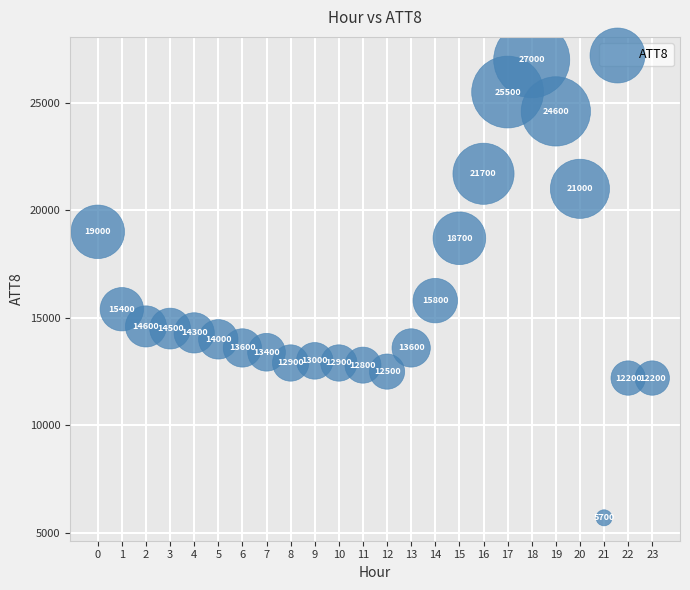

What Y value in the scatter plot is closest to 16350?

15800